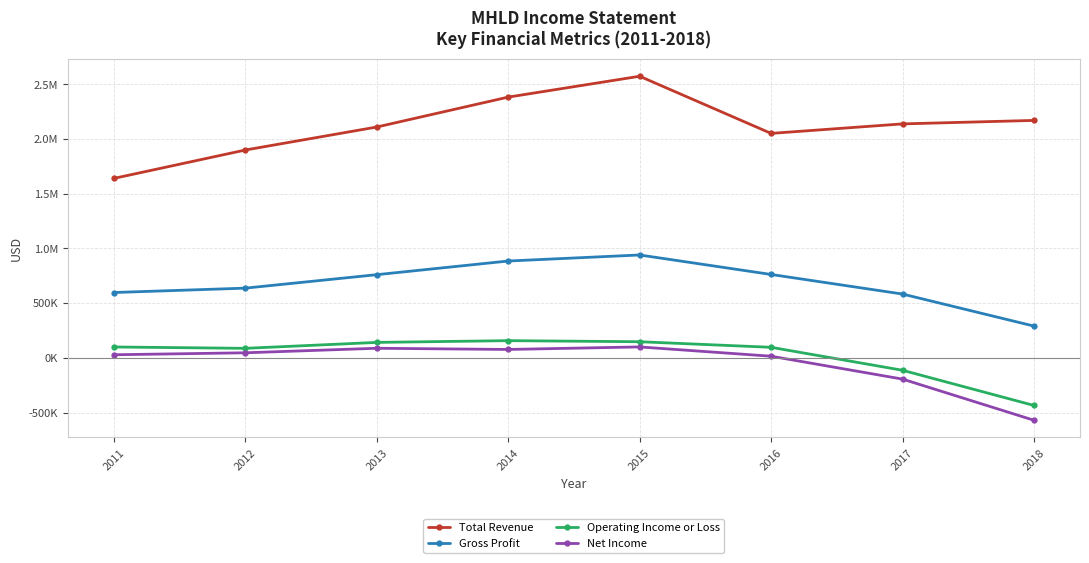

Between 2013 and 2018, which is larger?

2018